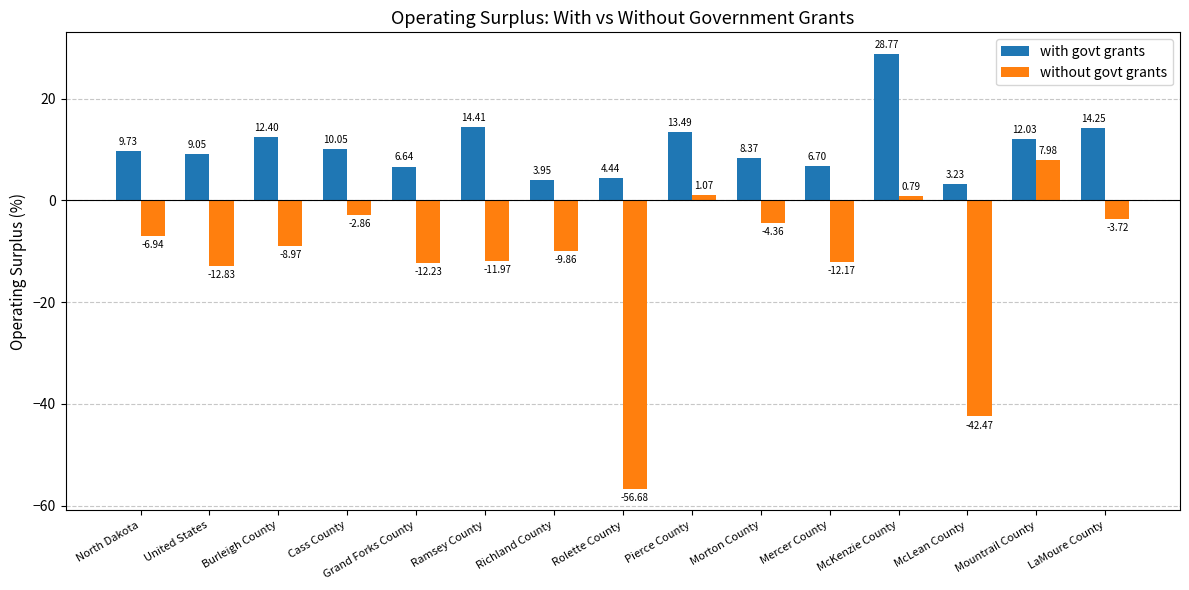

Between United States and McKenzie County, which series saw the biggest shift?

with govt grants